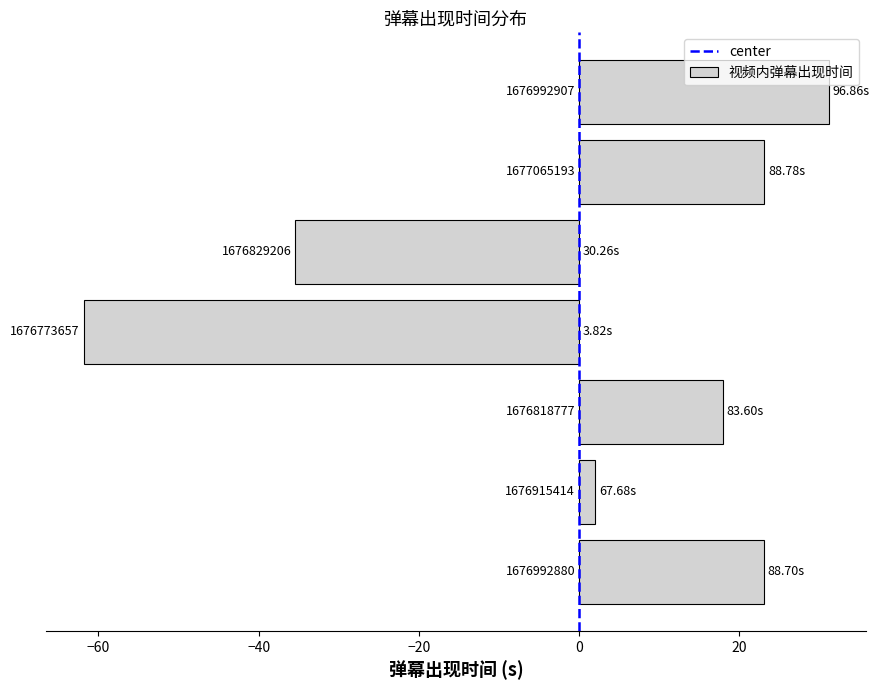

How many bars are there in total?

7